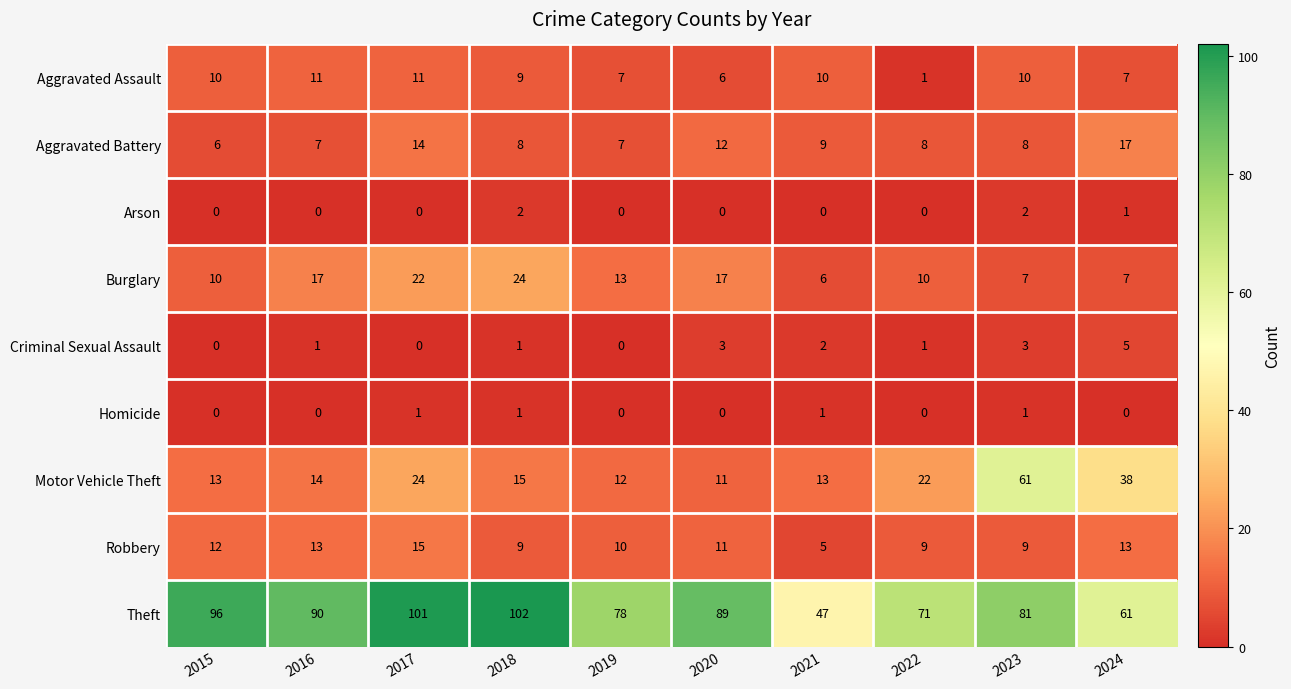

Rank the series by their maximum value, from highest to lowest.

Theft, Motor Vehicle Theft, Burglary, Aggravated Battery, Robbery, Aggravated Assault, Criminal Sexual Assault, Arson, Homicide